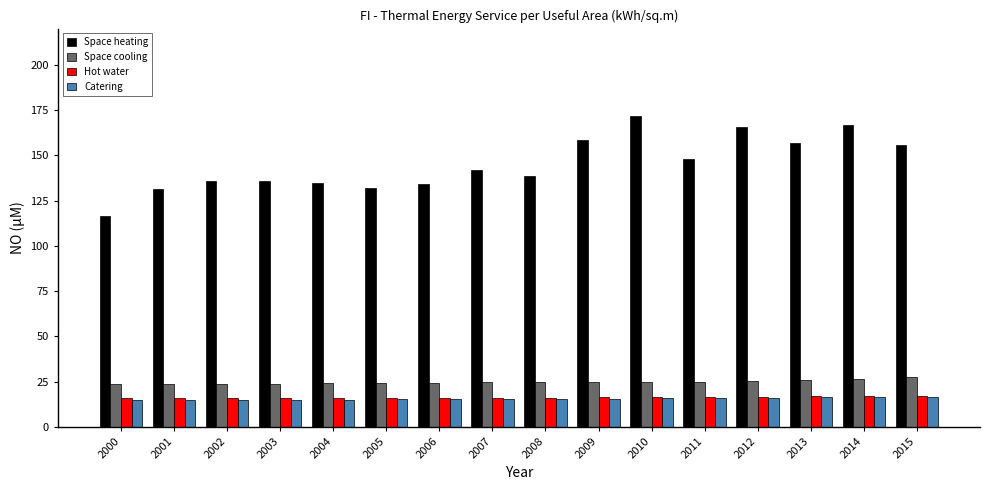

What is the value of the Catering bar at the 16th from the left?

16.7